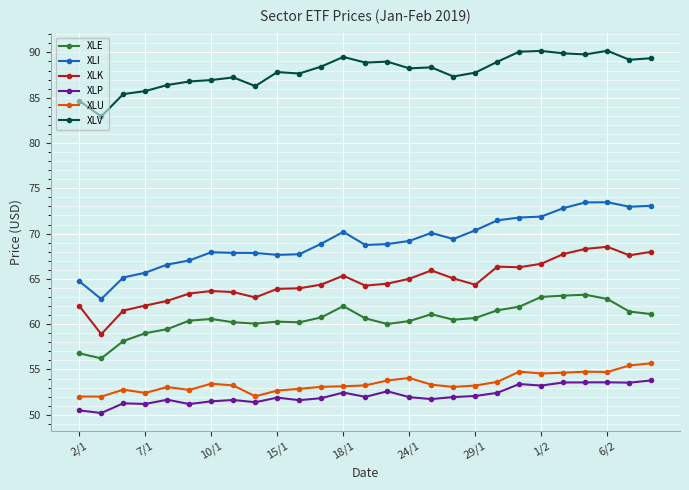

What is the value of the XLE point at the 27th from the left?

61.1